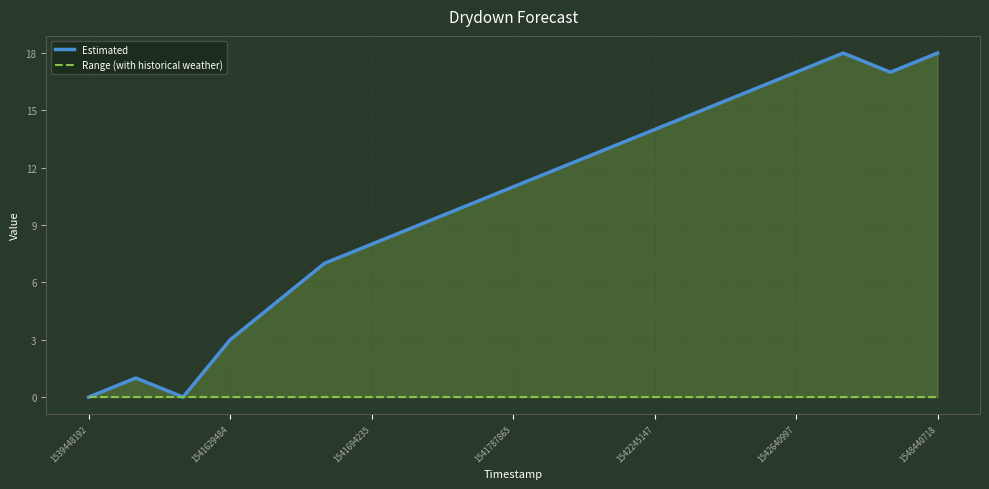

What is the approximate value of Estimated at 16, to the nearest 10?

20